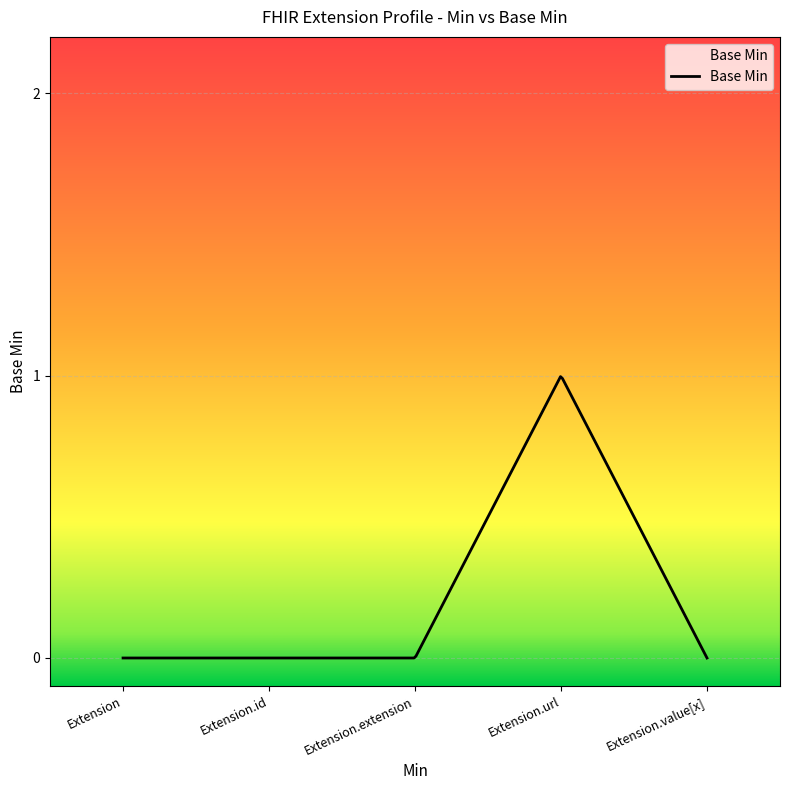

Reading right to left, list all the values displayed in this chart.

Extension.value[x]=0	Extension.url=1	Extension.extension=0	Extension.id=0	Extension=0